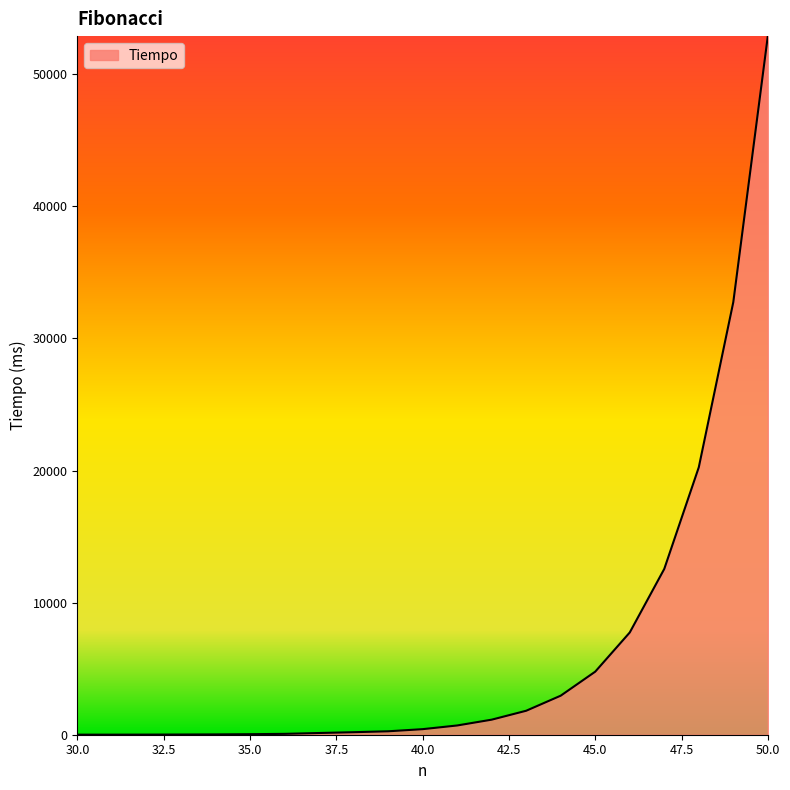

What is the maximum value shown in the chart?

52884